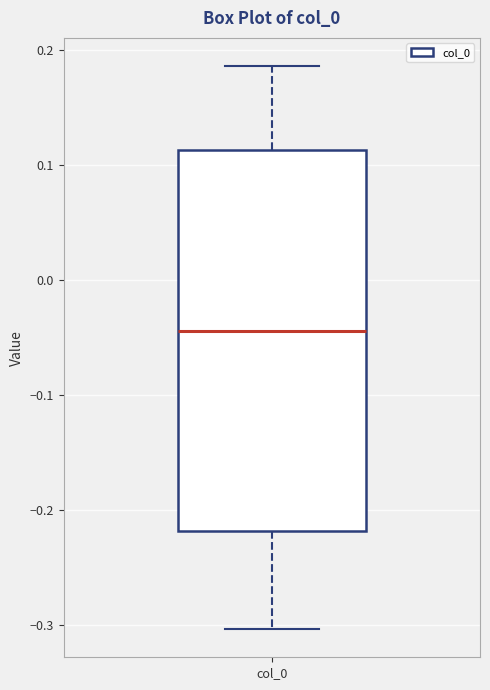

Where is the upper edge of the box for col_0 on the y-axis? The values are not printed on the chart, so give them approximately, as read against the axis.

0.11